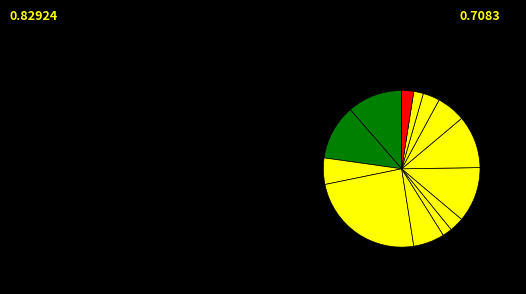

Count the number of slices in the pie.

13